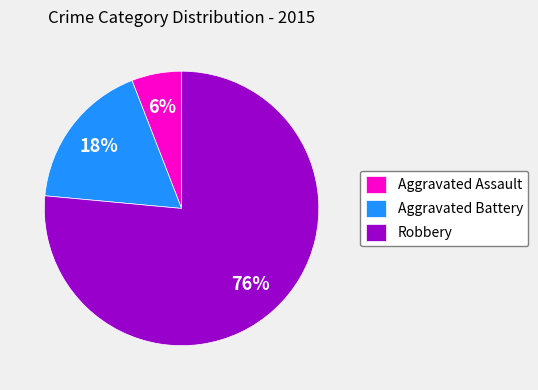

Is it true that Robbery is 65% of the pie?

False